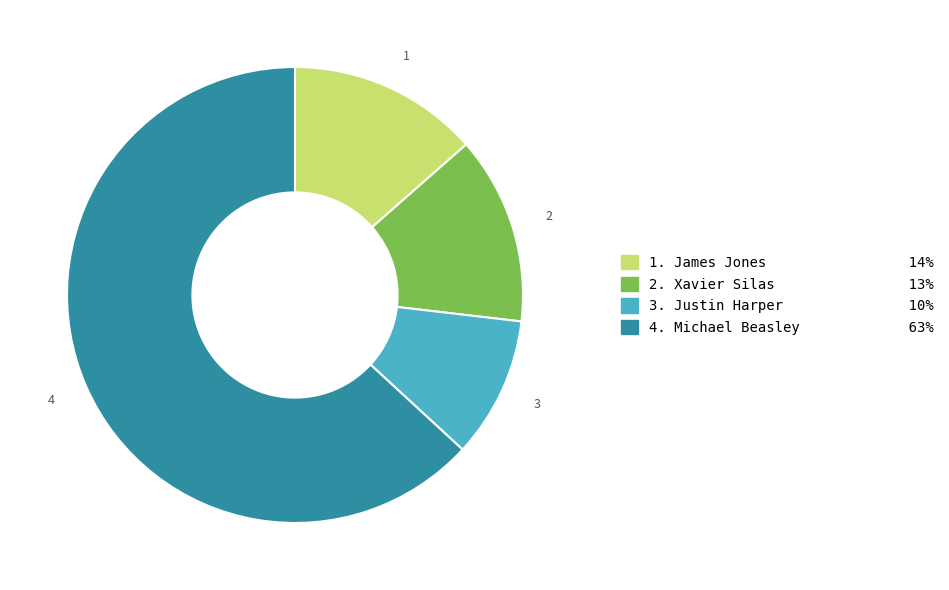

Combined, do 4. Michael Beasley 63% and 2. Xavier Silas 13% account for over 50%?

Yes